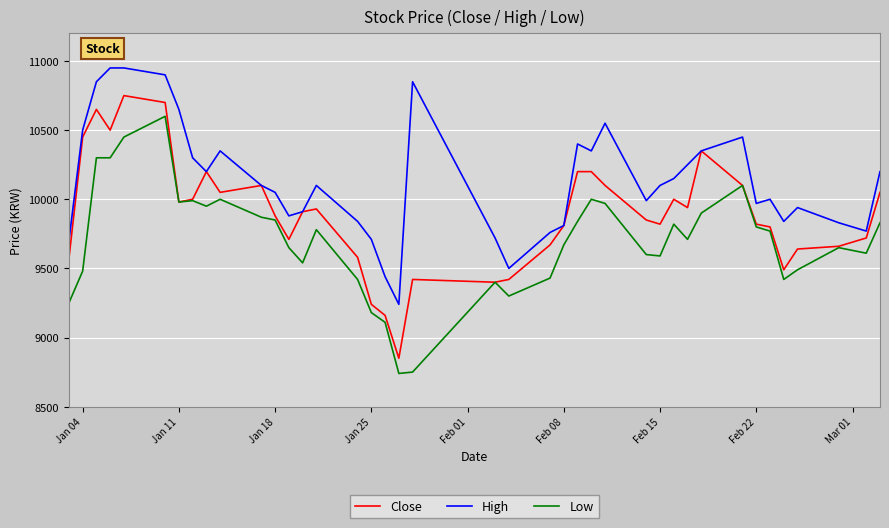

True or false: Low and High cross at least once.

False